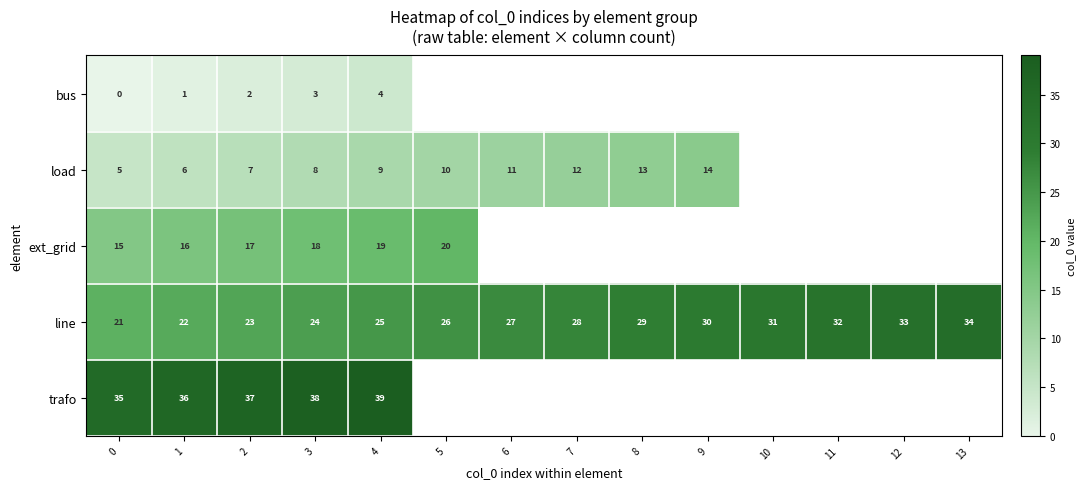

The line series shows 24 at 3. True or false?

True